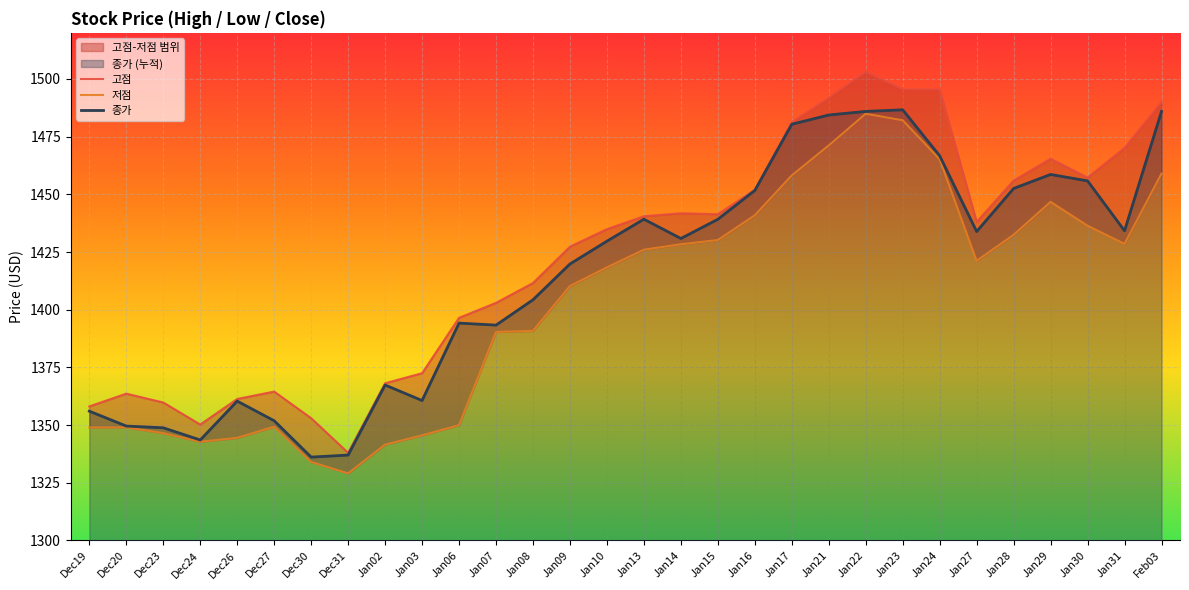

What is the total value across all series at Dec30?

4023.2